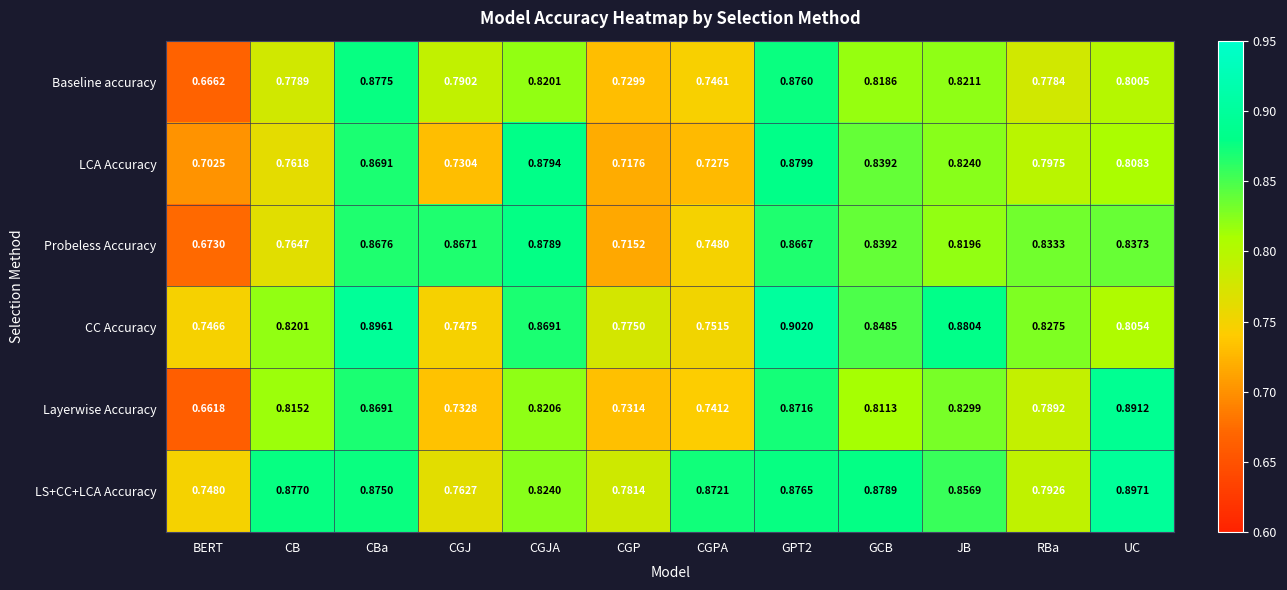

Rank the series by their maximum value, from lowest to highest.

Baseline accuracy, Probeless Accuracy, LCA Accuracy, Layerwise Accuracy, LS+CC+LCA Accuracy, CC Accuracy